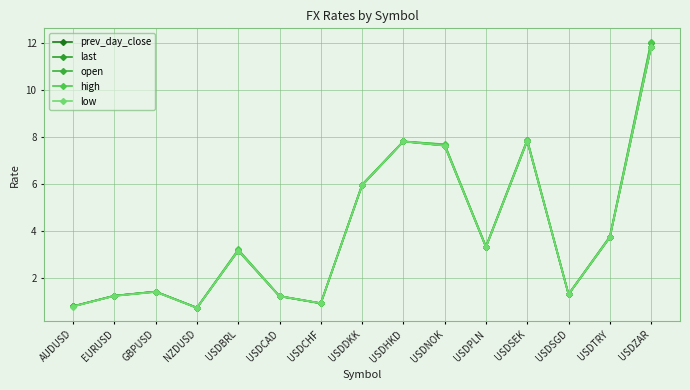

What position from the right is USDZAR?

1